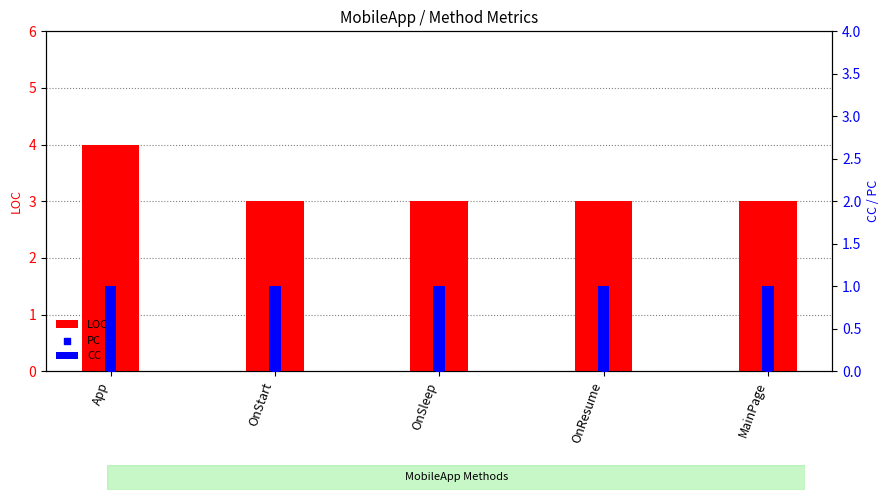

Which series has the largest total across all categories?

LOC